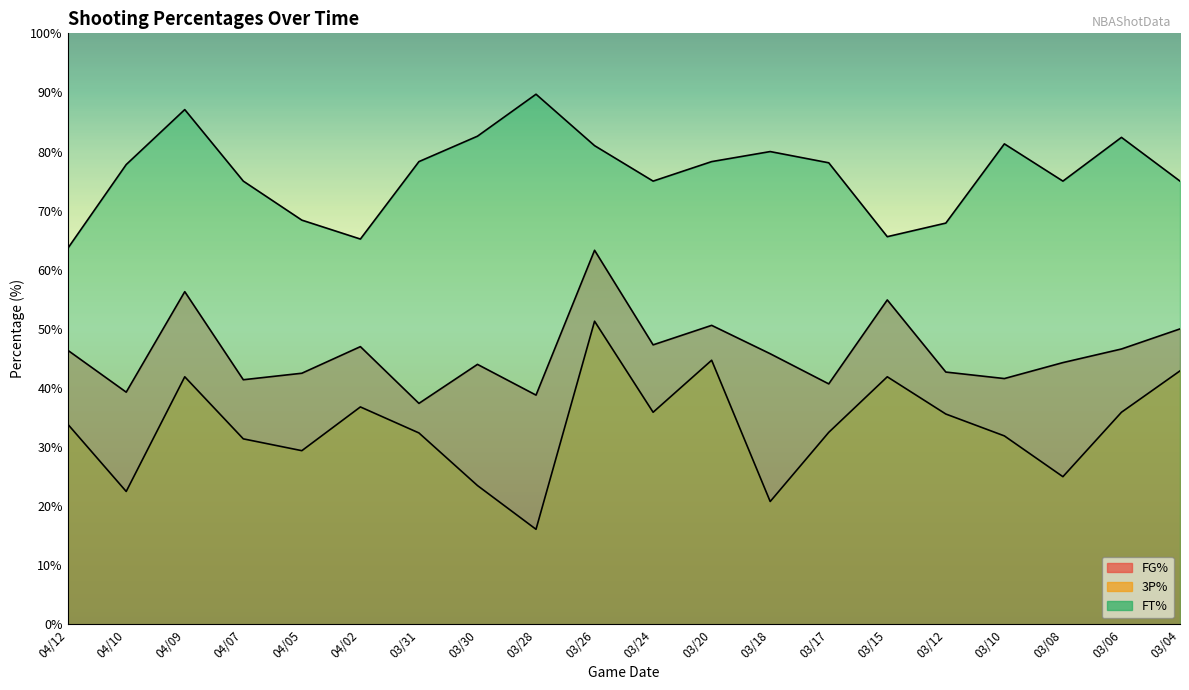

Which category has the lowest value across all series?

03/28